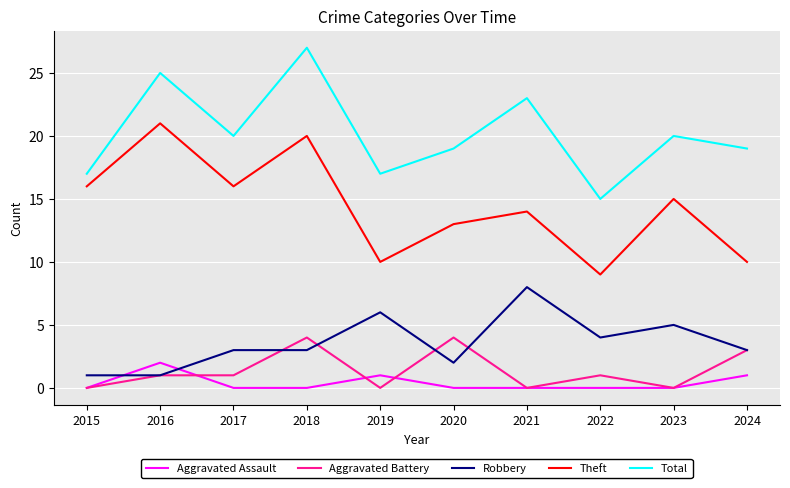

Is the value of Total at 2023 greater than the value of Robbery at 2019?

Yes